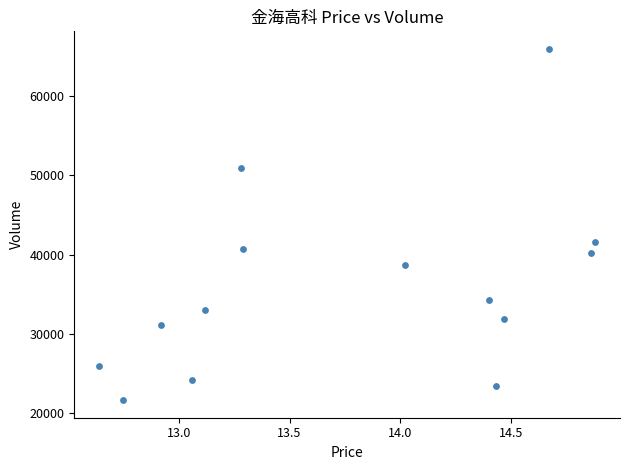

What Y value in the scatter plot is closest to 43787?

41615